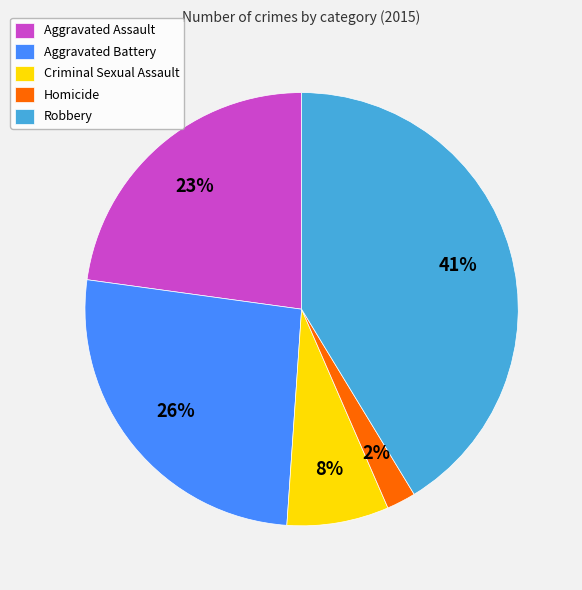

How many segments does this pie chart have?

5